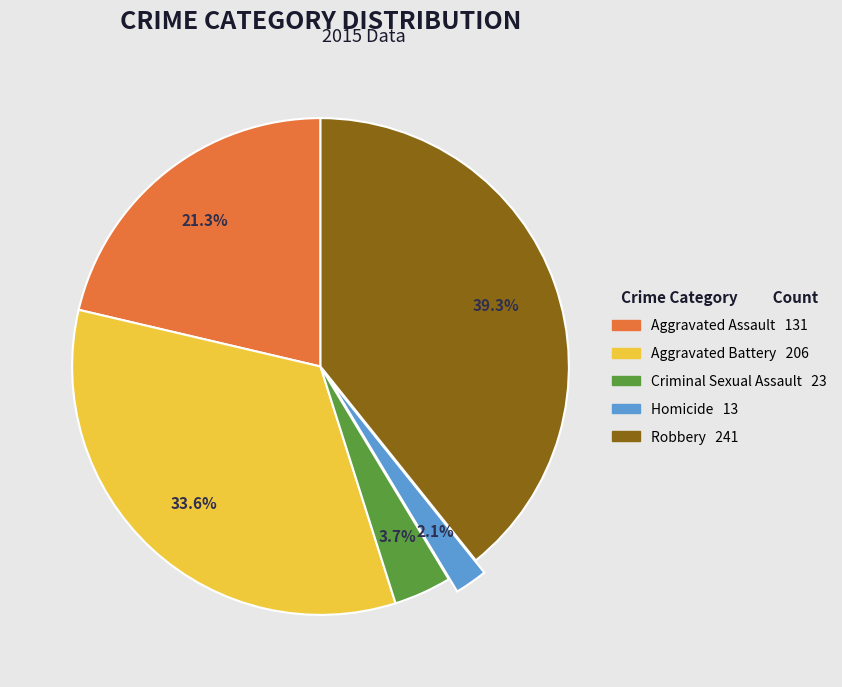

How many slices are in this pie chart?

5